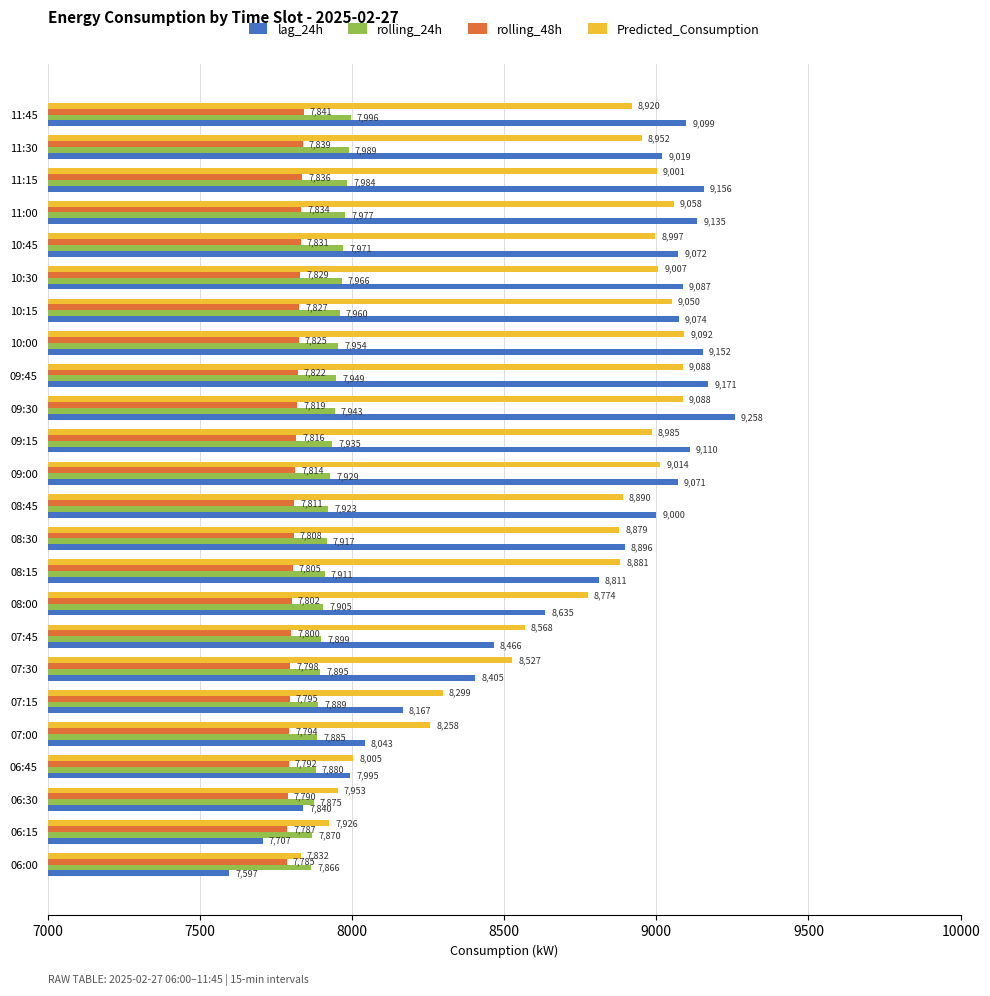

What is the difference between the rolling_48h values at 09:00 and 07:00?

20.0